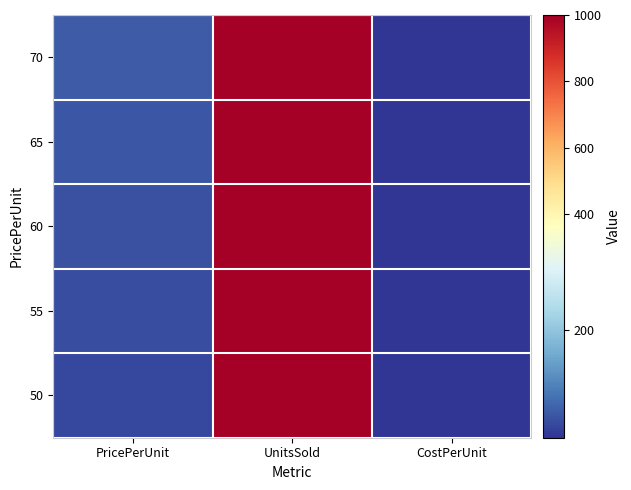

At PricePerUnit, list the series in order from smallest to largest.

50, 55, 60, 65, 70